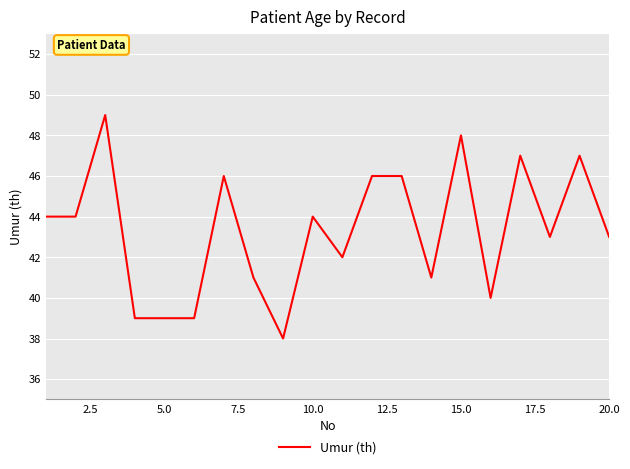

What is the greatest value displayed?

49